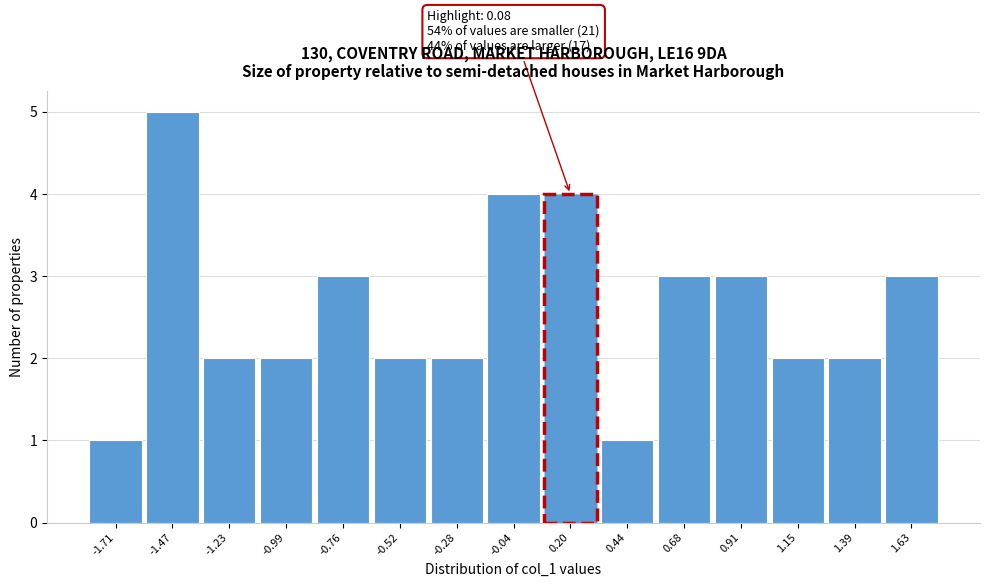

Over which range of the x-axis is the bar tallest?

-1.60 to -1.35